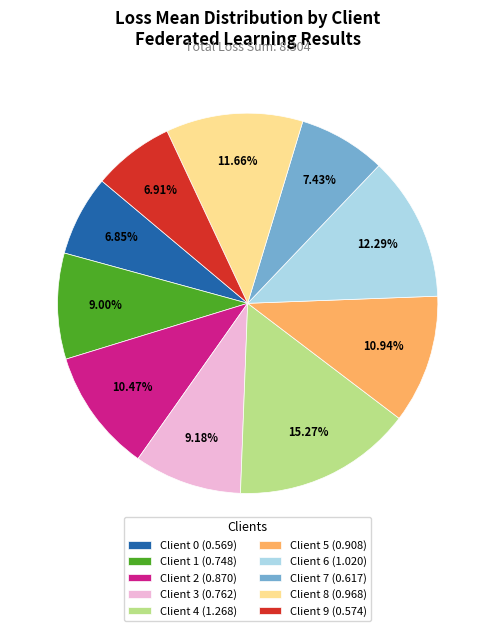

What percentage is the Client 5 slice, to the nearest percent?

11%